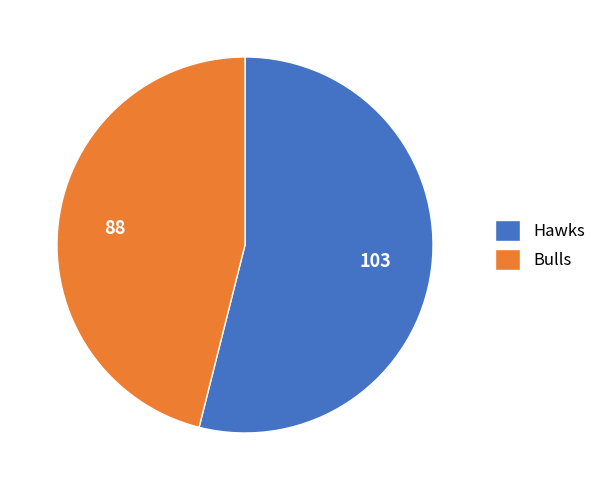

The Bulls slice represents 46% of the pie. True or false?

True